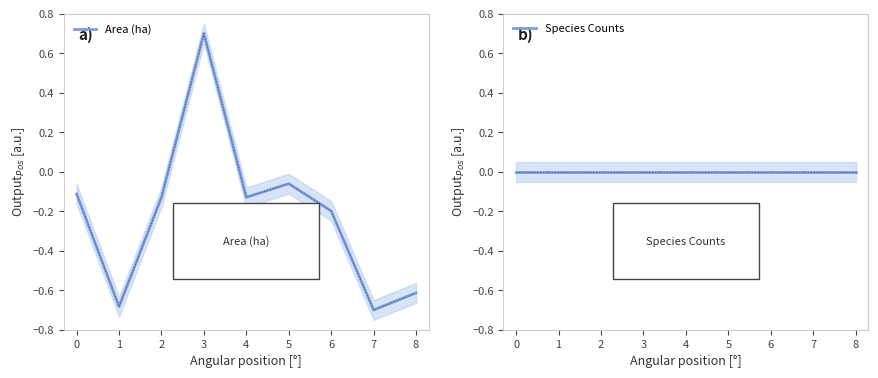

Rank the series by their maximum value, from highest to lowest.

Area (ha), Species Counts